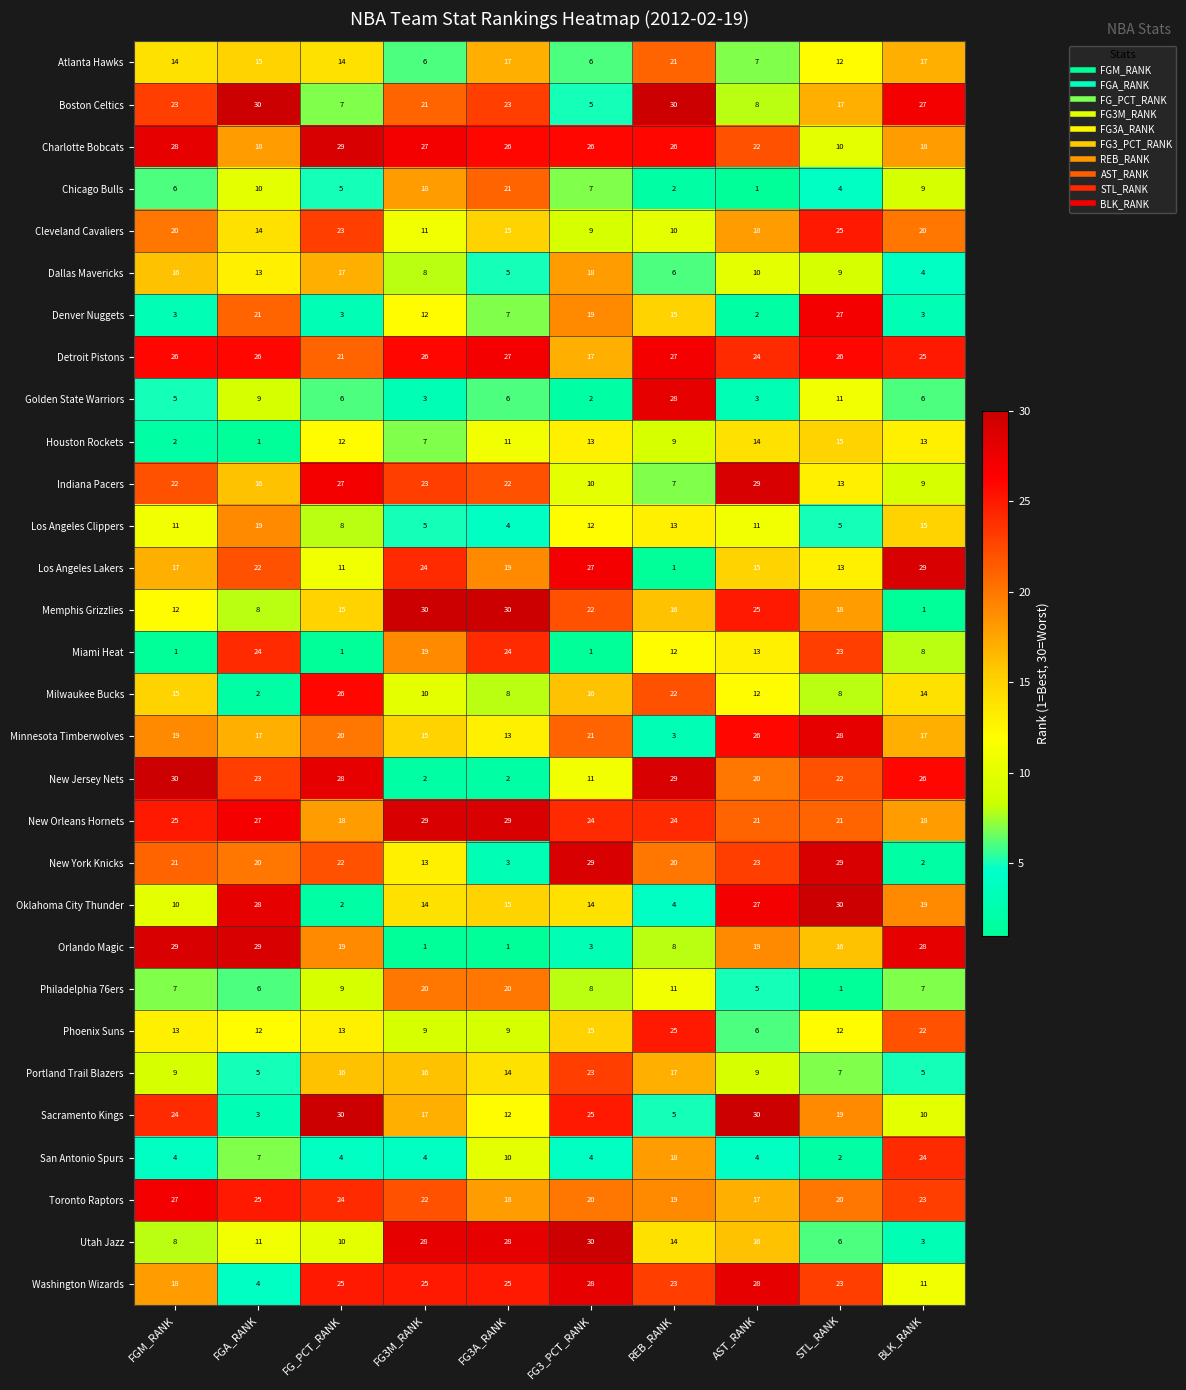

At how many categories does at least one series exceed 5?

10